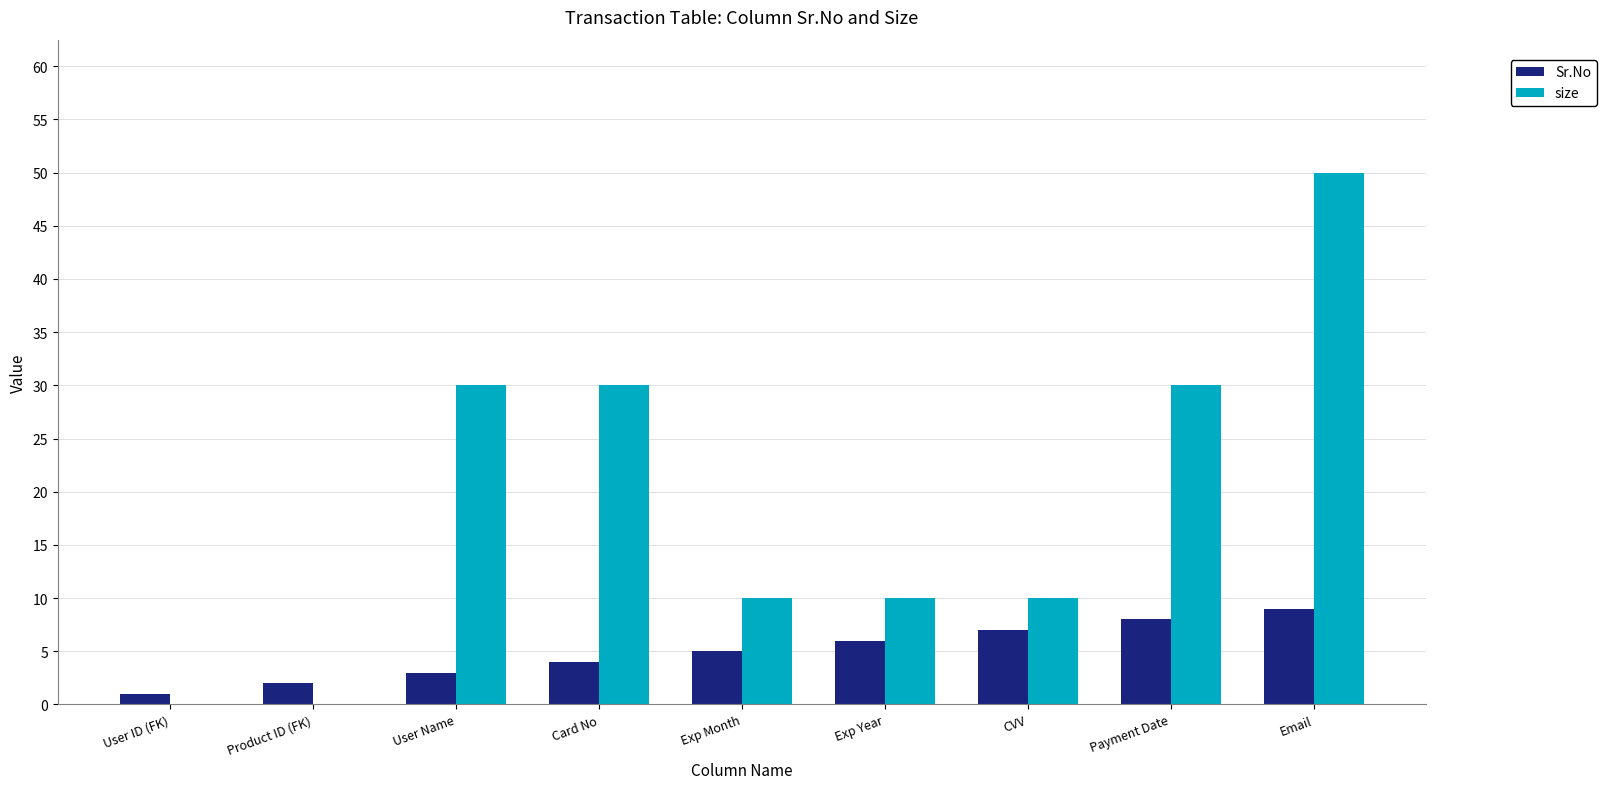

At which category is the sum across all series the highest?

Email